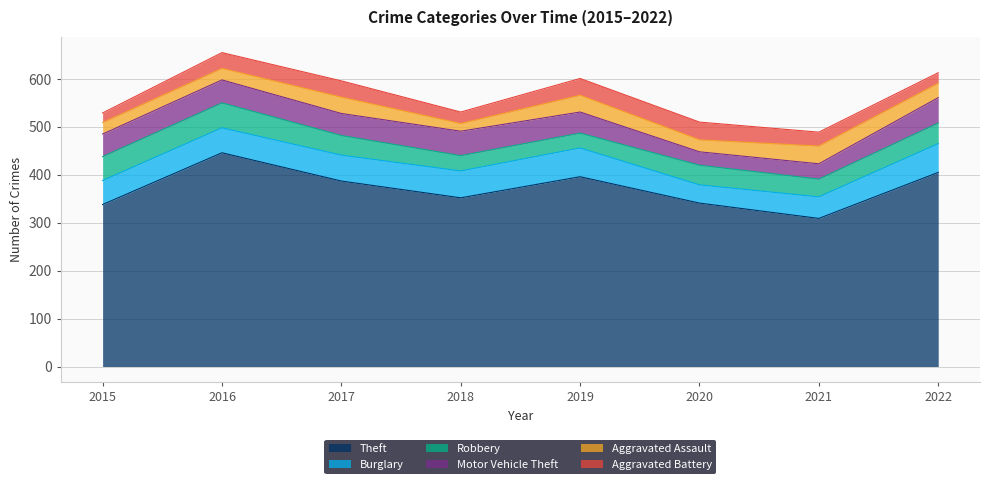

True or false: Motor Vehicle Theft and Burglary cross at least once.

False